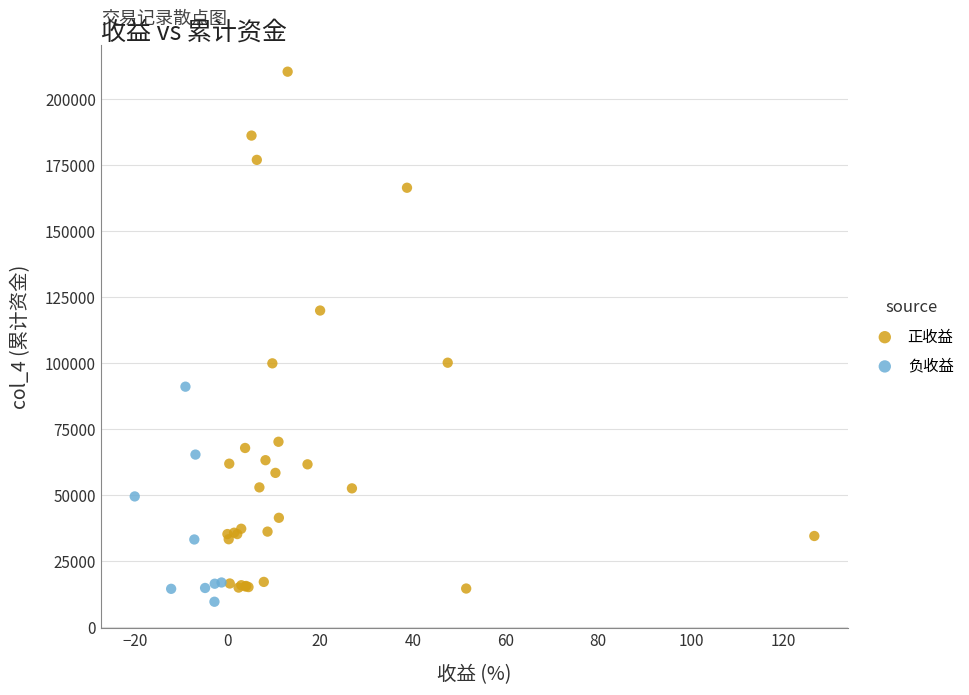

Which series has the widest spread of Y values?

正收益